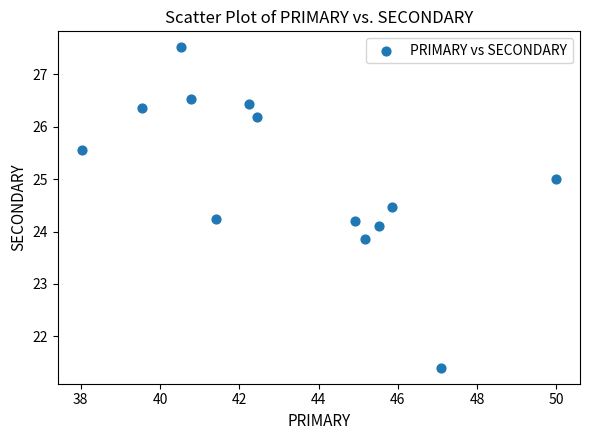

What is the range of Y values (max minus min)?

6.1